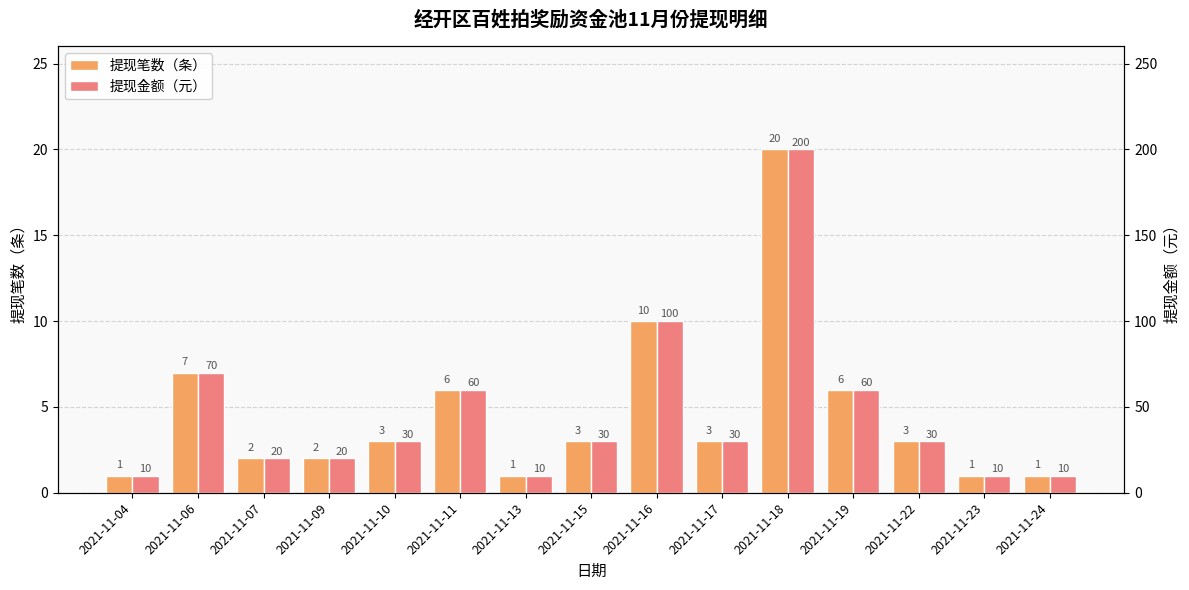

At which category is the sum across all series the highest?

2021-11-18